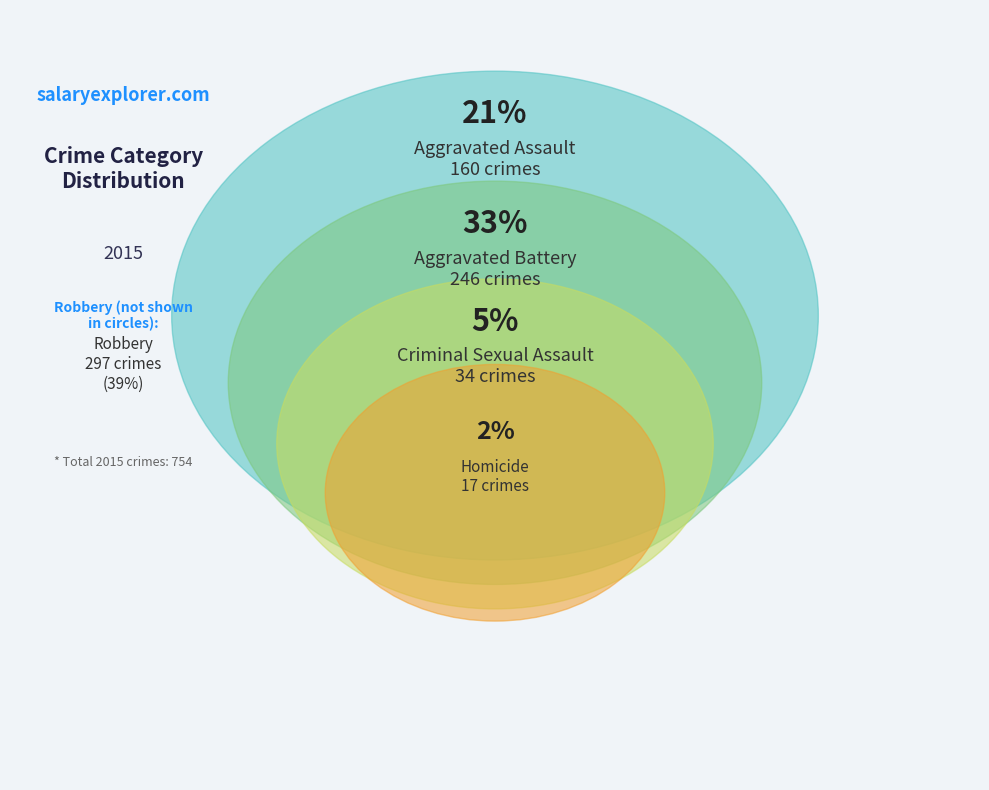

Is there a majority slice in this chart?

No